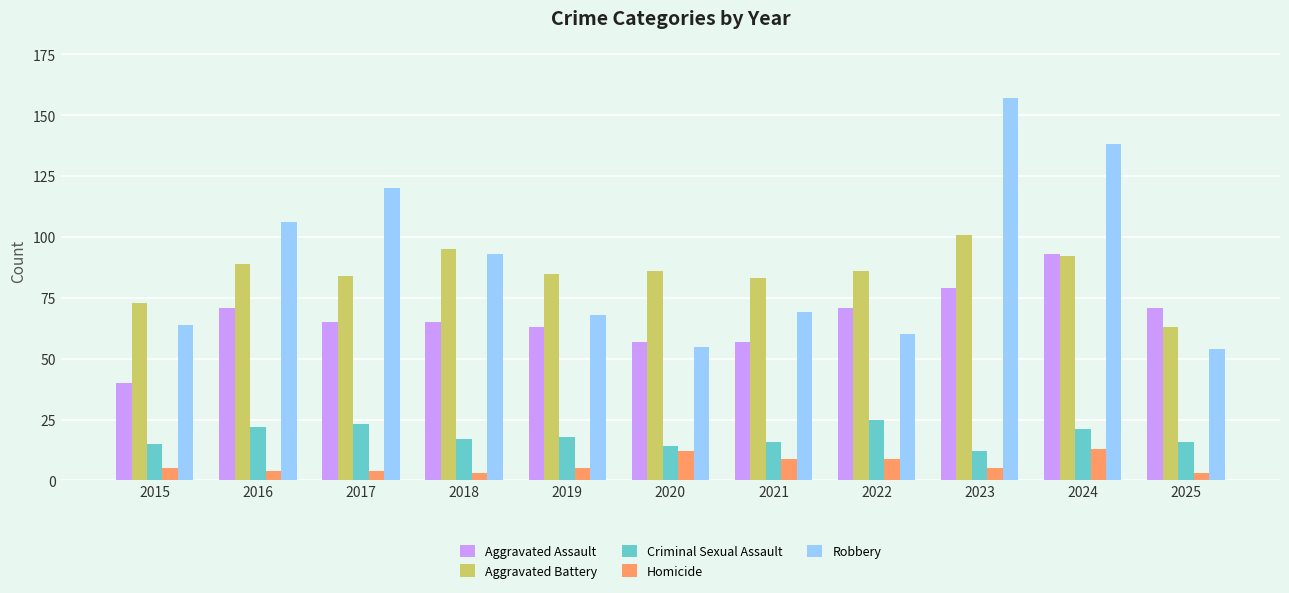

Reading left to right, extract all data points from this chart.

Aggravated Assault: 2015=40	2016=71	2017=65	2018=65	2019=63	2020=57	2021=57	2022=71	2023=79	2024=93	2025=71
Aggravated Battery: 2015=73	2016=89	2017=84	2018=95	2019=85	2020=86	2021=83	2022=86	2023=101	2024=92	2025=63
Criminal Sexual Assault: 2015=15	2016=22	2017=23	2018=17	2019=18	2020=14	2021=16	2022=25	2023=12	2024=21	2025=16
Homicide: 2015=5	2016=4	2017=4	2018=3	2019=5	2020=12	2021=9	2022=9	2023=5	2024=13	2025=3
Robbery: 2015=64	2016=106	2017=120	2018=93	2019=68	2020=55	2021=69	2022=60	2023=157	2024=138	2025=54